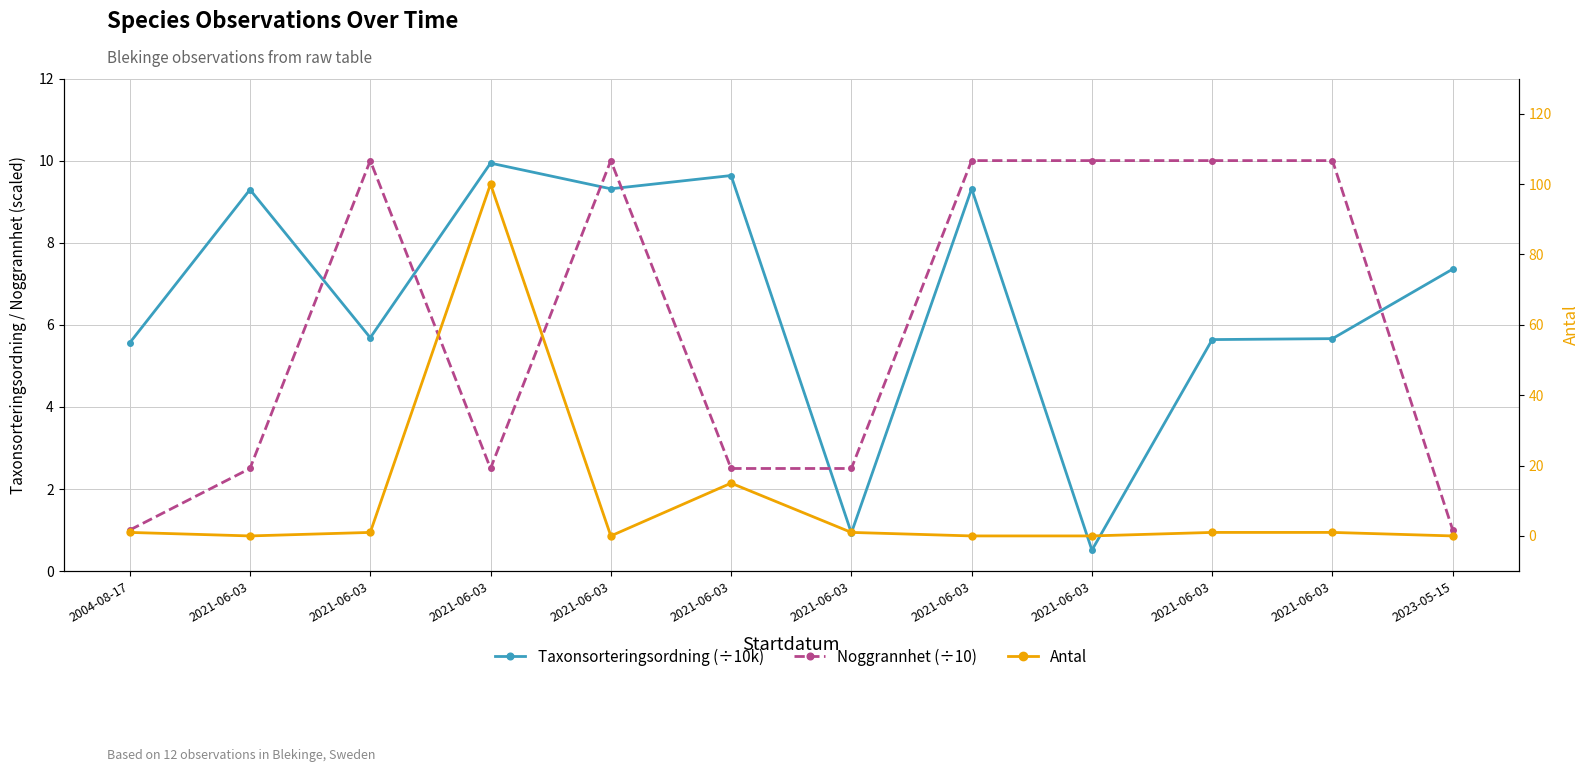

How many lines are shown in the chart?

3